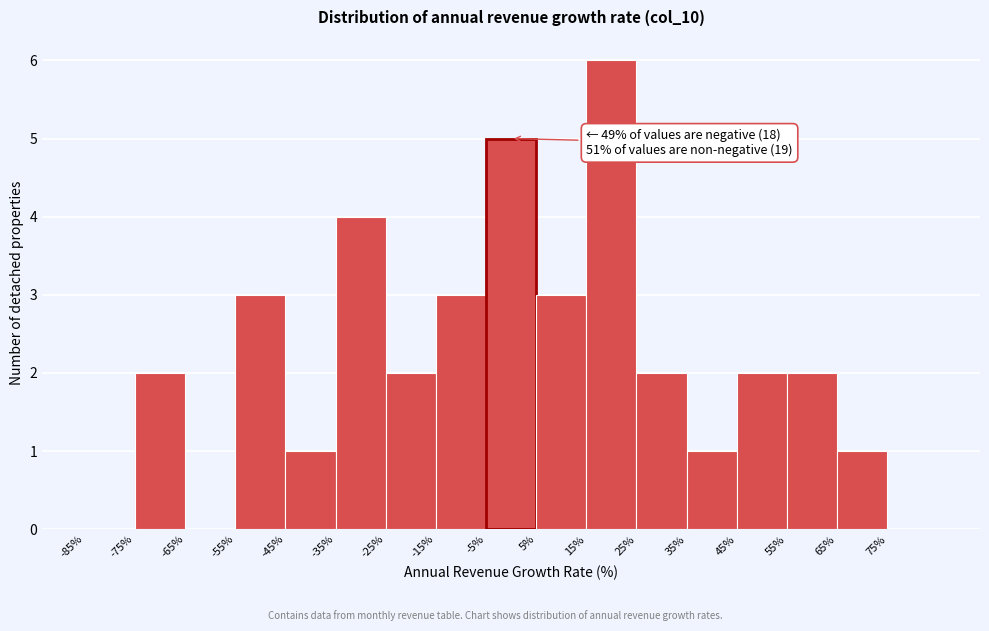

Which range on the x-axis has the tallest bar?

15 to 25